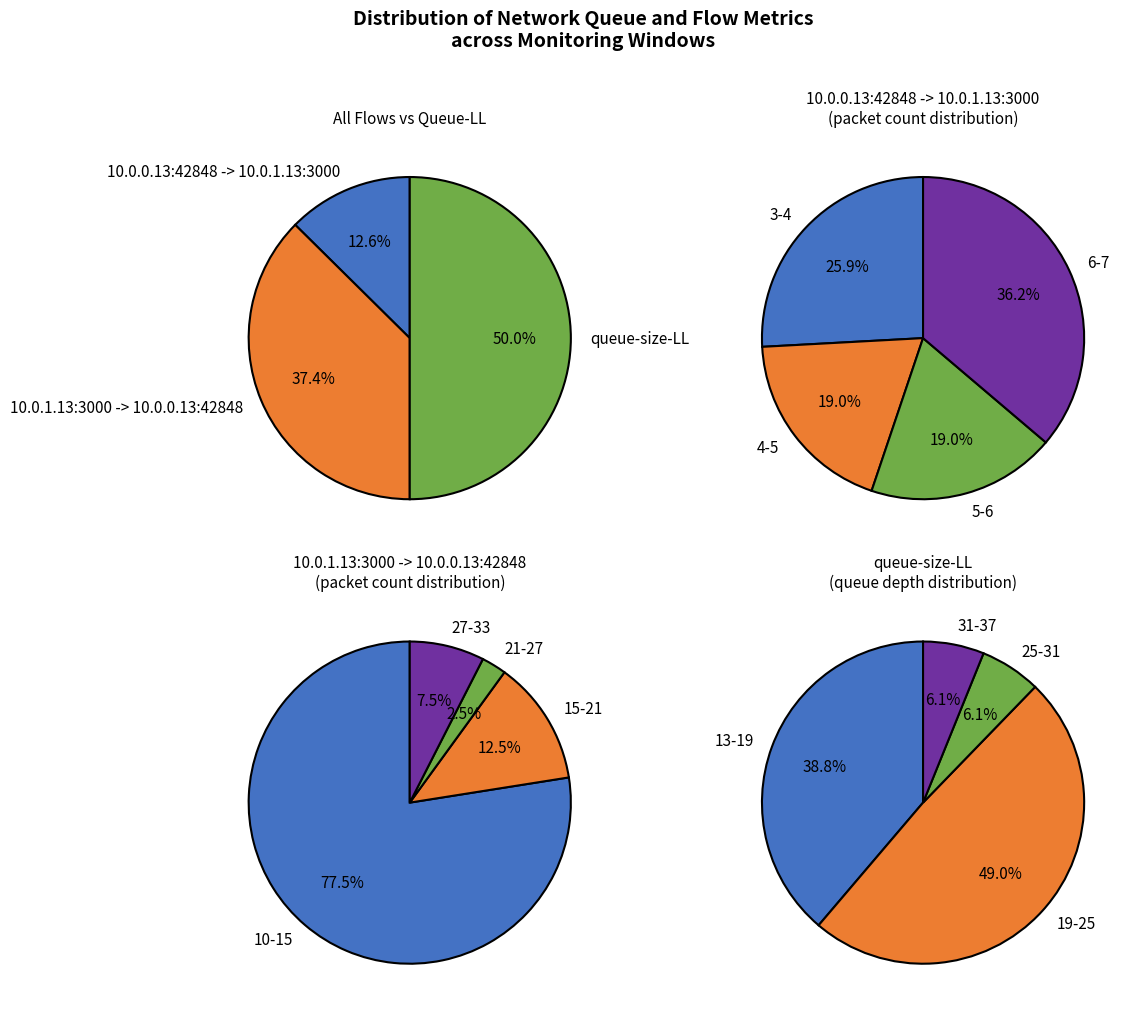

Is there a majority slice in this chart?

No